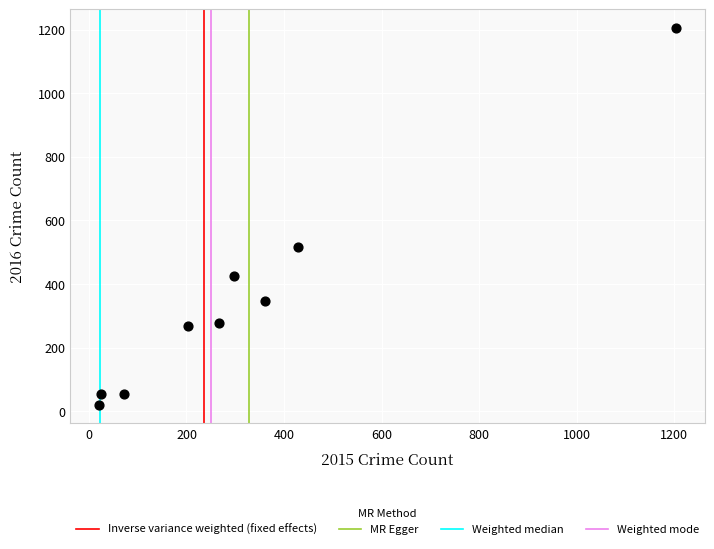

What is the range of Y values (max minus min)?

1183